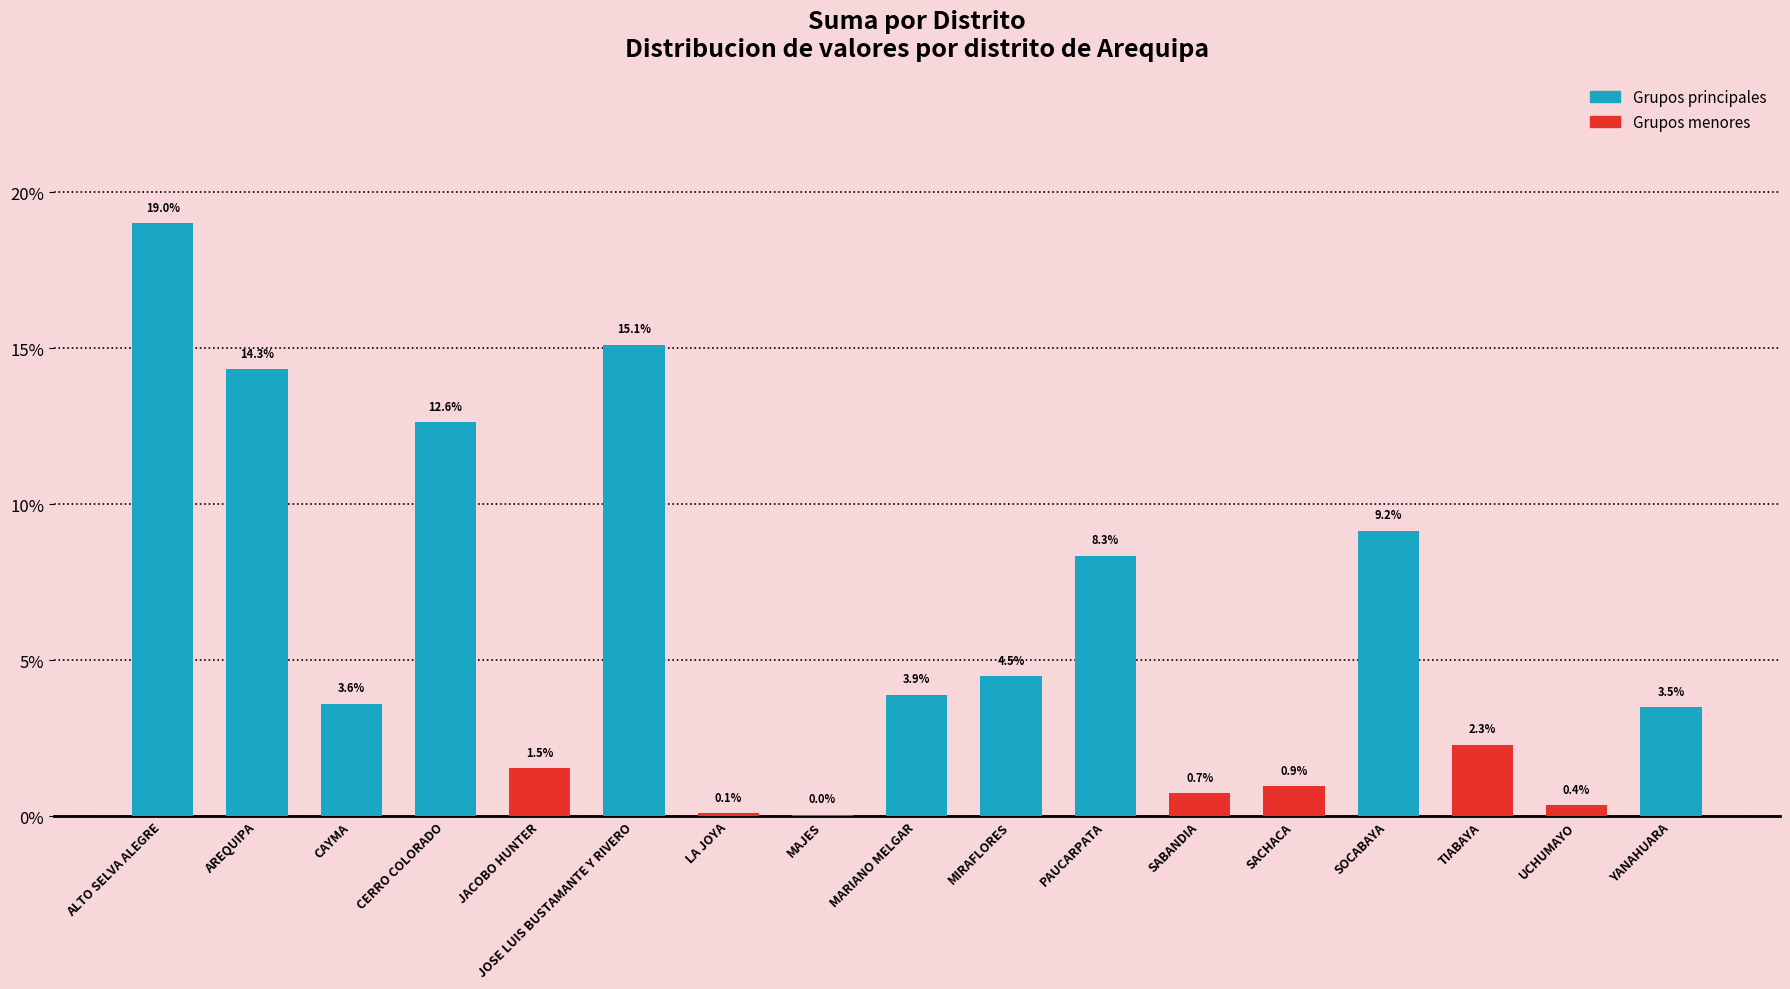

What is the sum of all values?

100.0